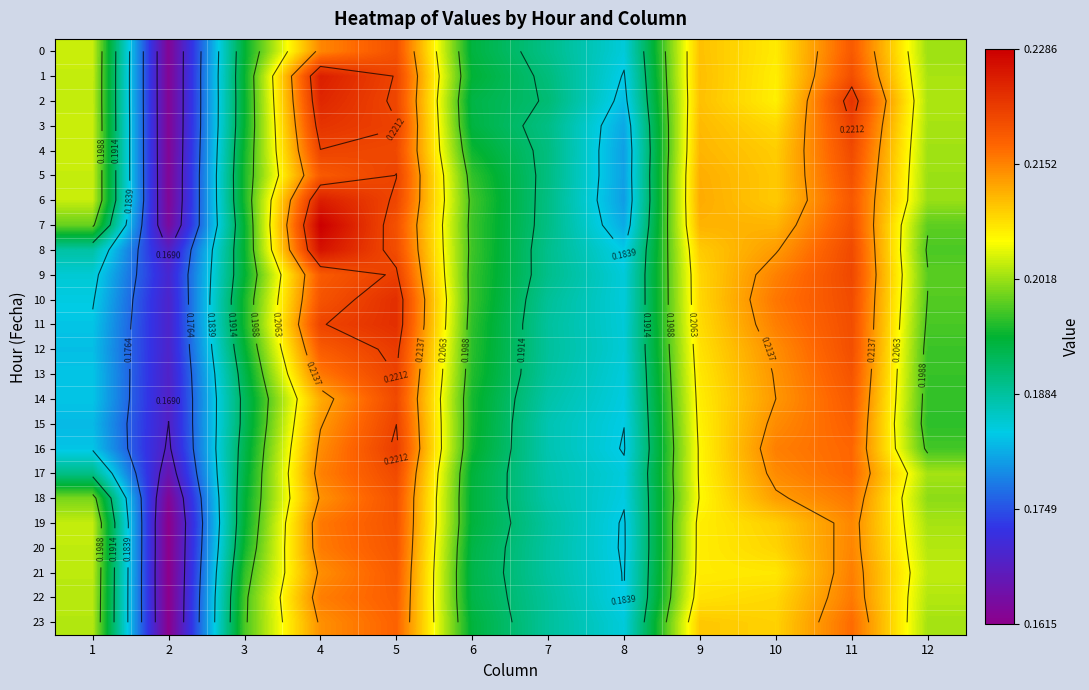

At which label is 22 closest to 0?

2